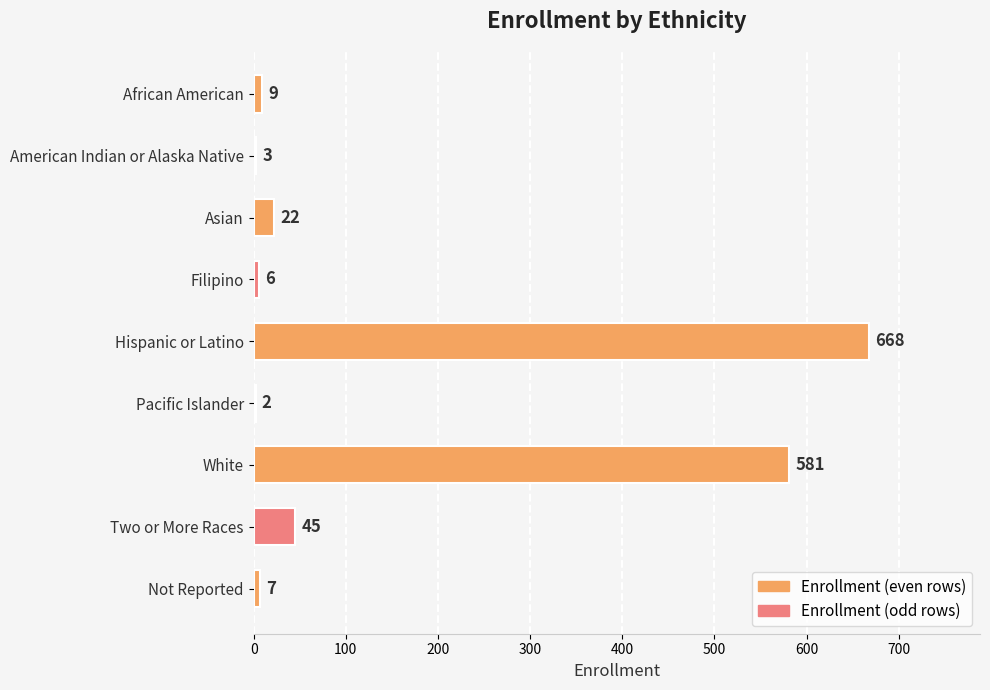

What is the sum of the values at Not Reported and African American?

16